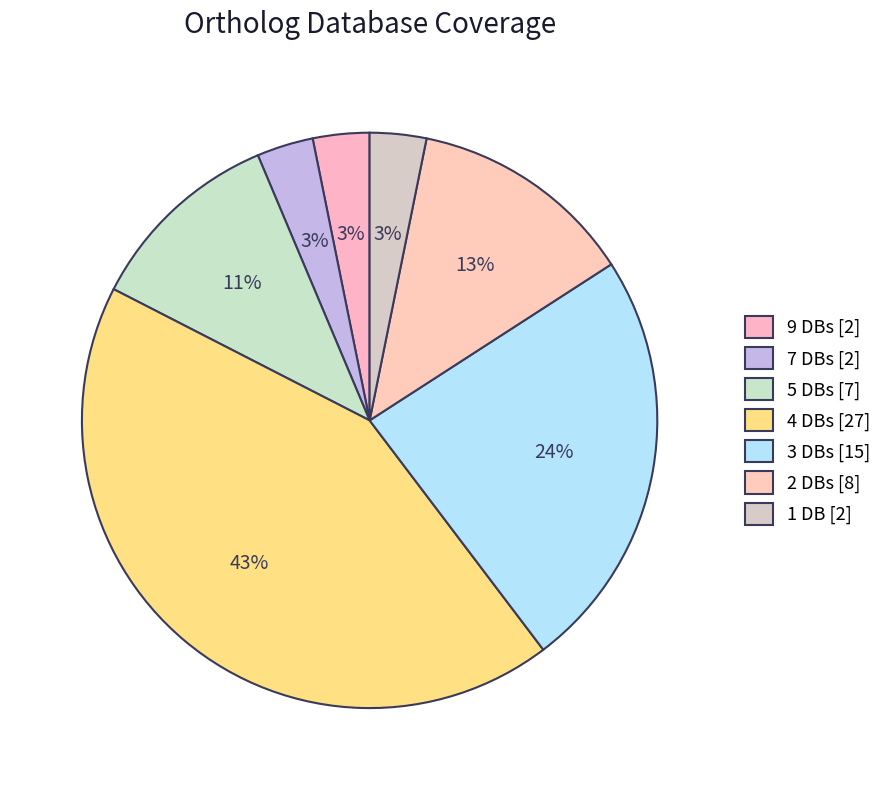

How many slices are in this pie chart?

7